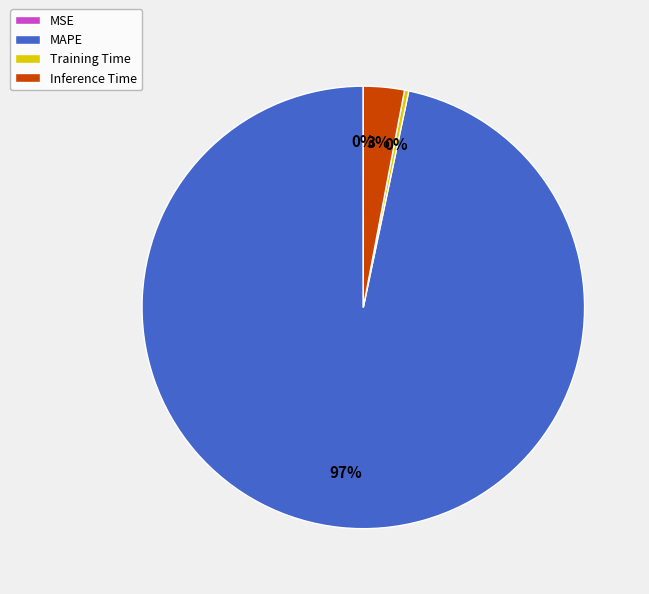

What is the largest slice in the pie chart?

MAPE